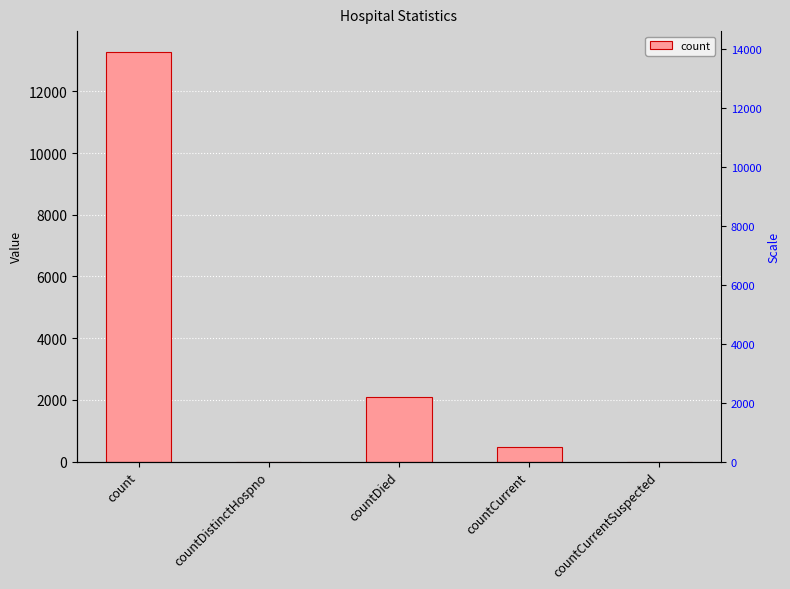

What is the sum of the values at countCurrentSuspected and countCurrent?

480